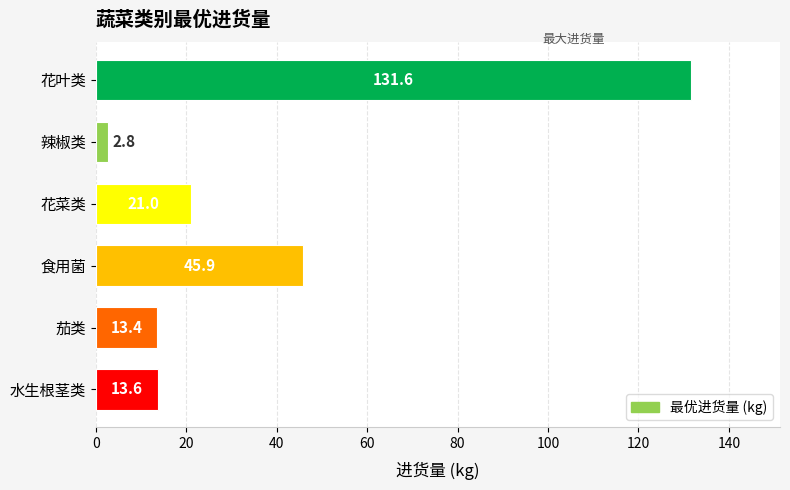

The value at 食用菌 is 45.9. True or false?

True